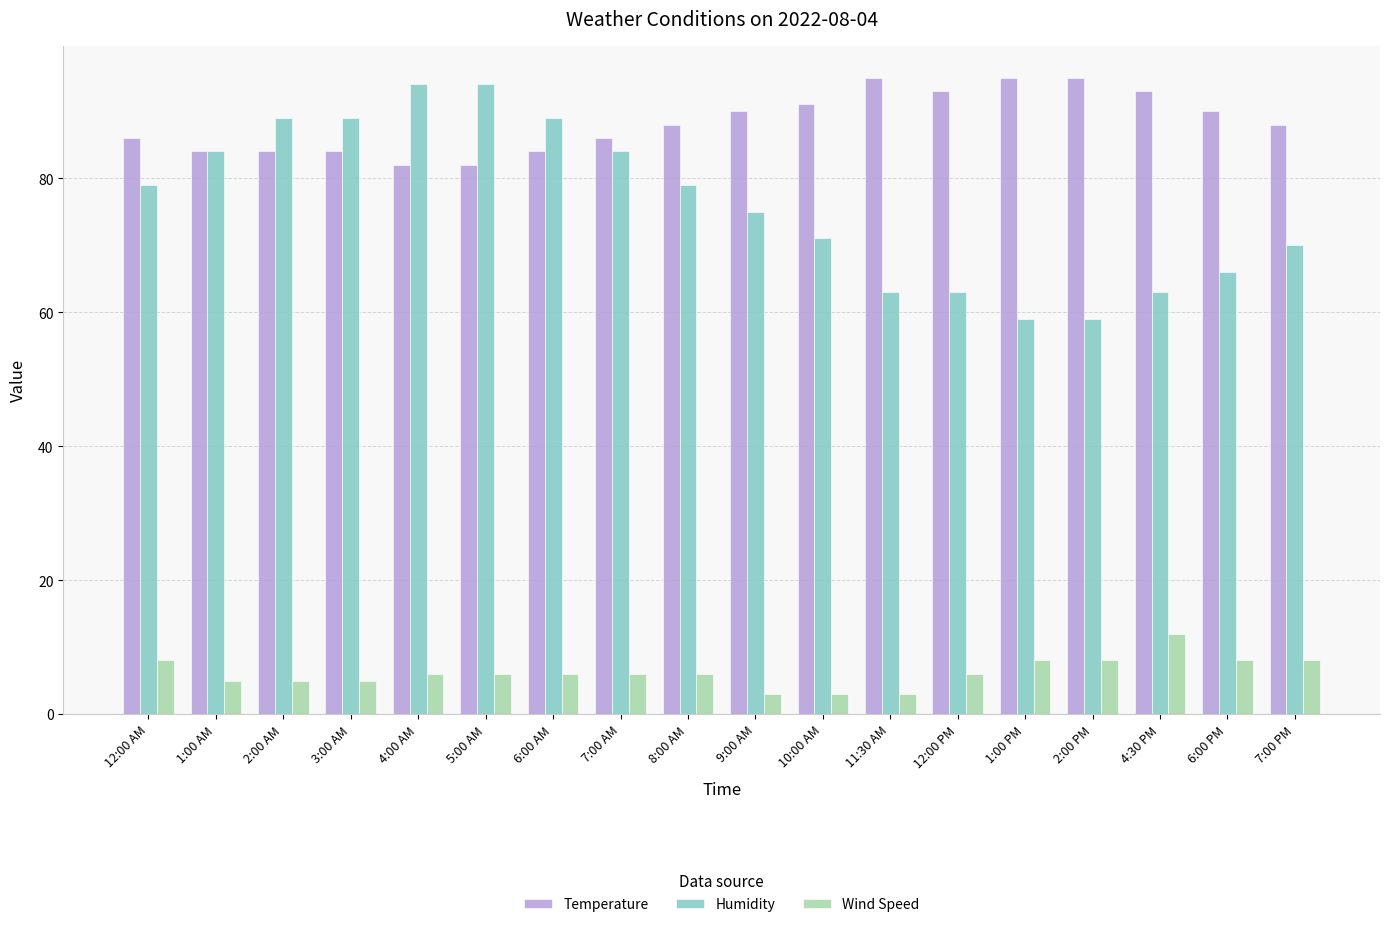

The Temperature series shows 43 at 7:00 AM. True or false?

False